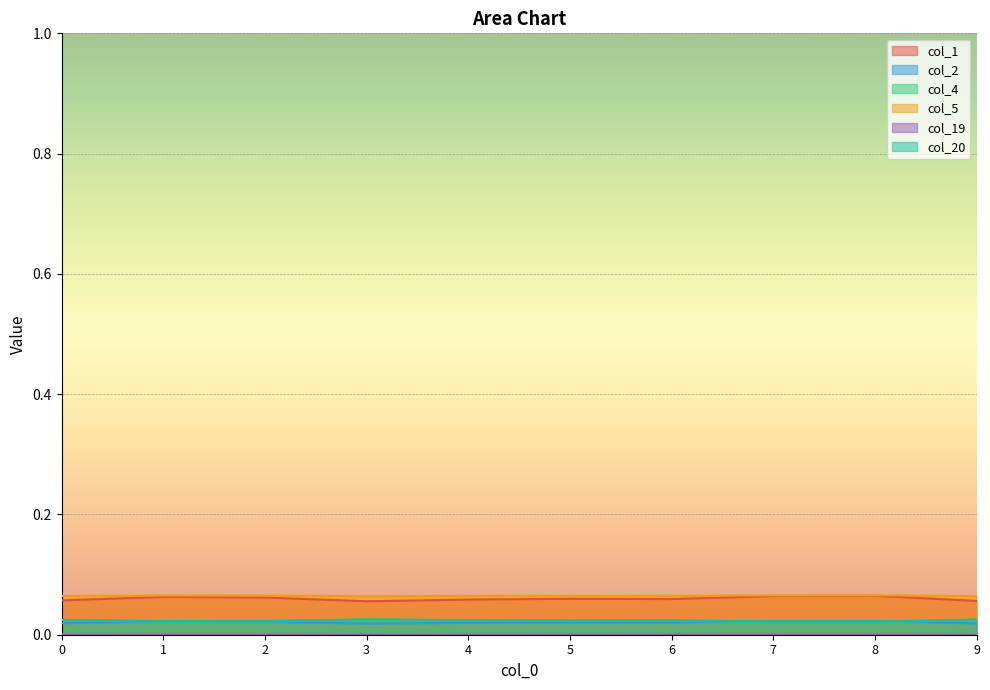

Which label corresponds to the largest value in the chart?

8